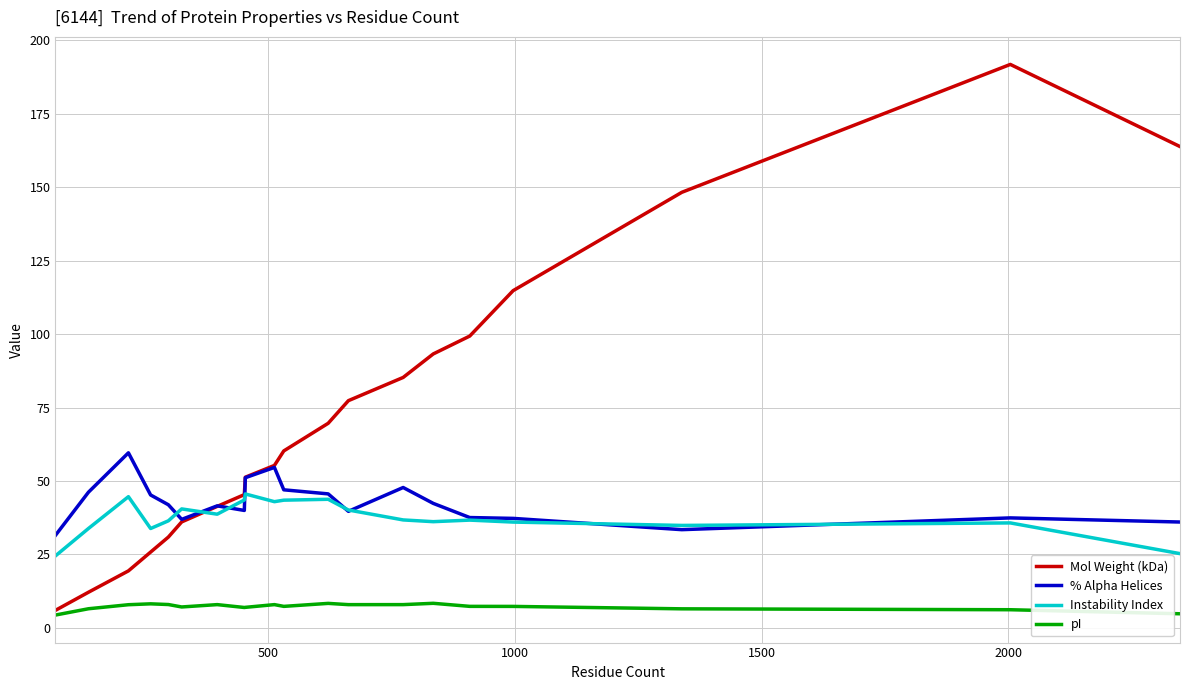

Which series has the widest spread of values?

Mol Weight (kDa)